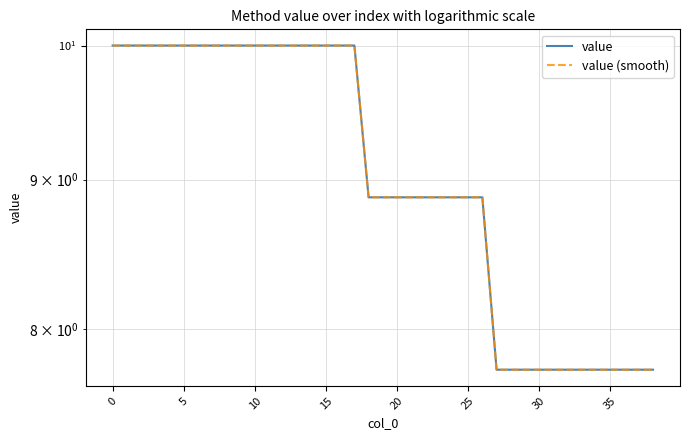

The value (smooth) series shows 4.3 at 31. True or false?

False